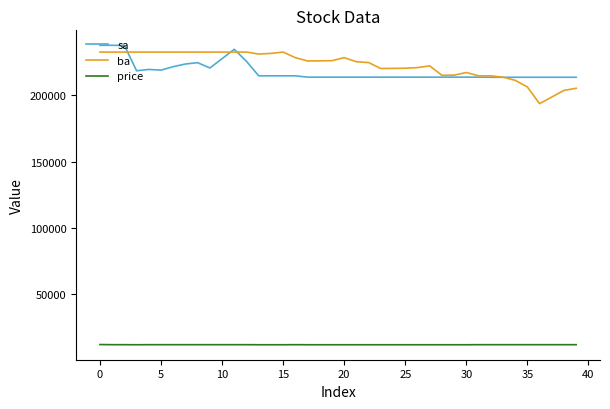

What is the smallest value displayed?

11850